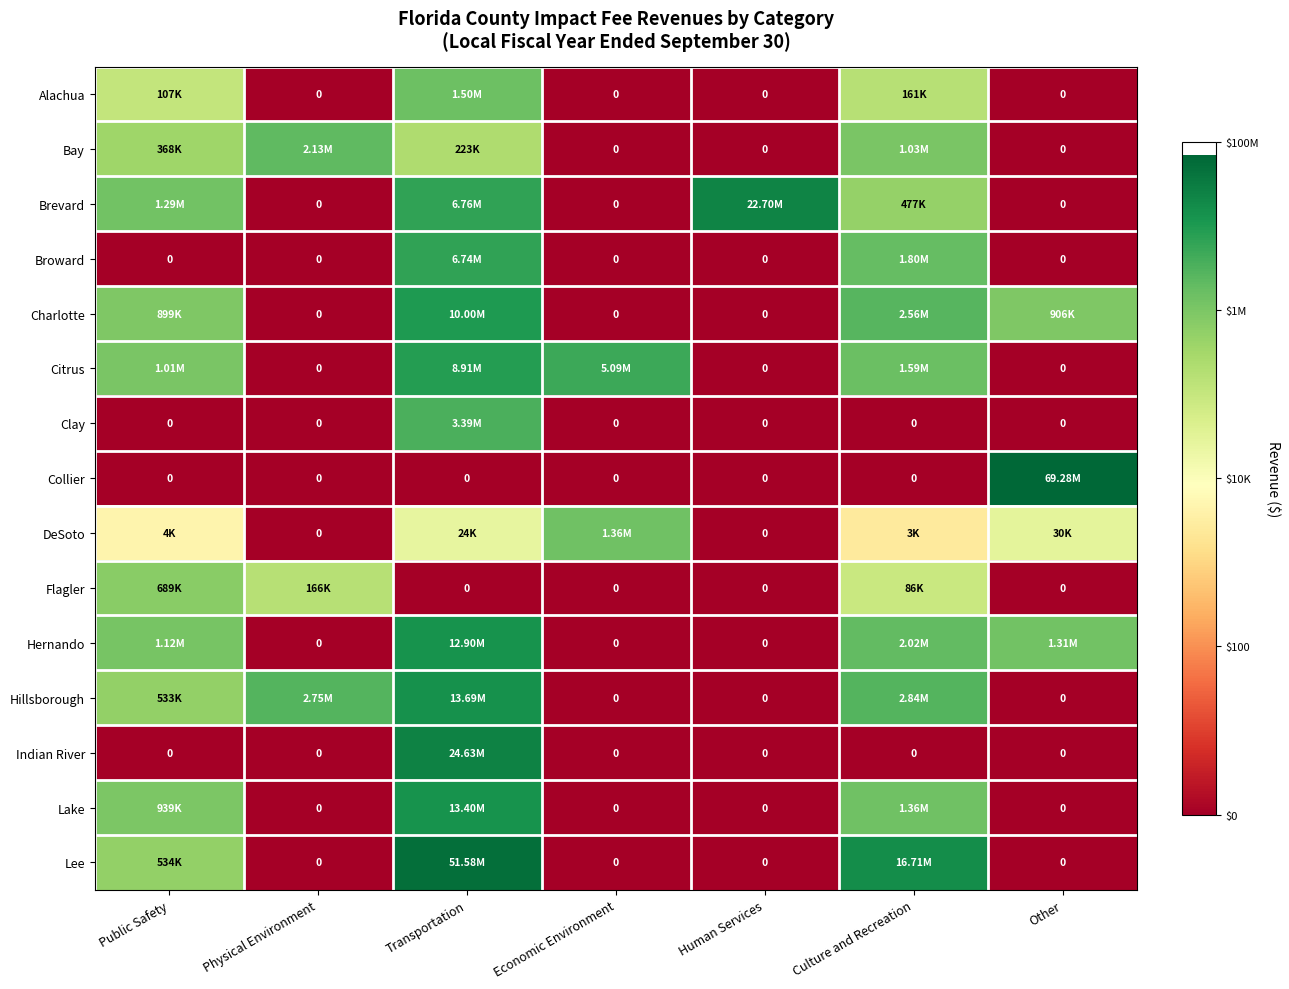

How many series are shown in this chart?

15